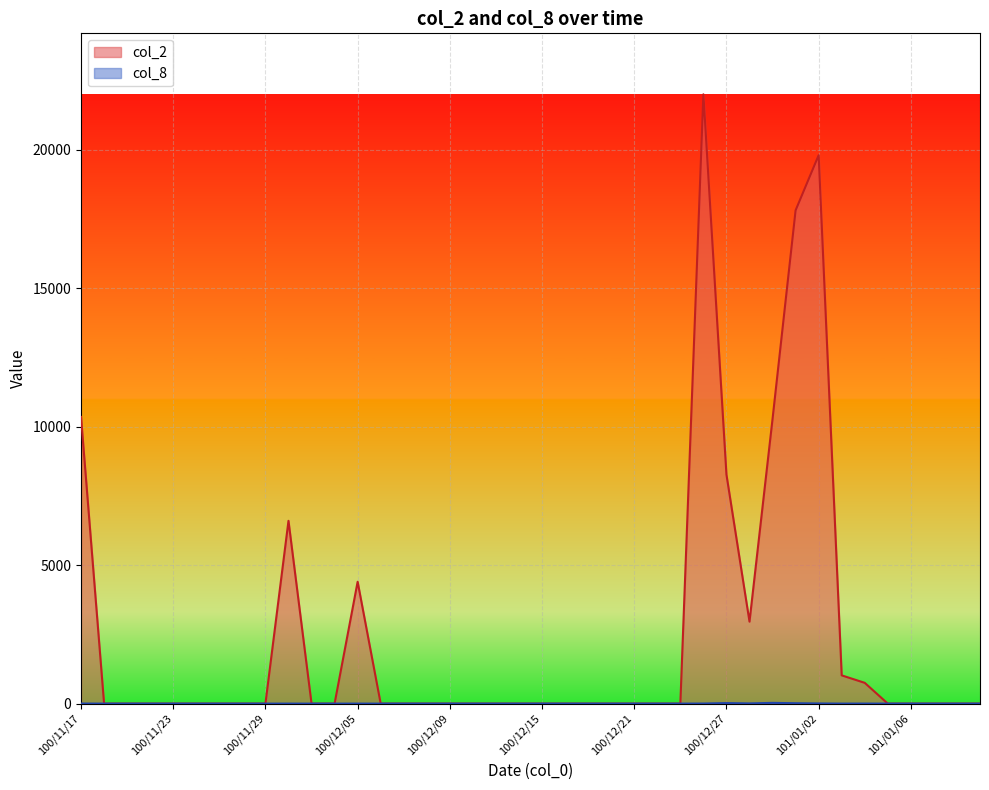

At 100/11/18, list the series in order from largest to smallest.

col_2, col_8